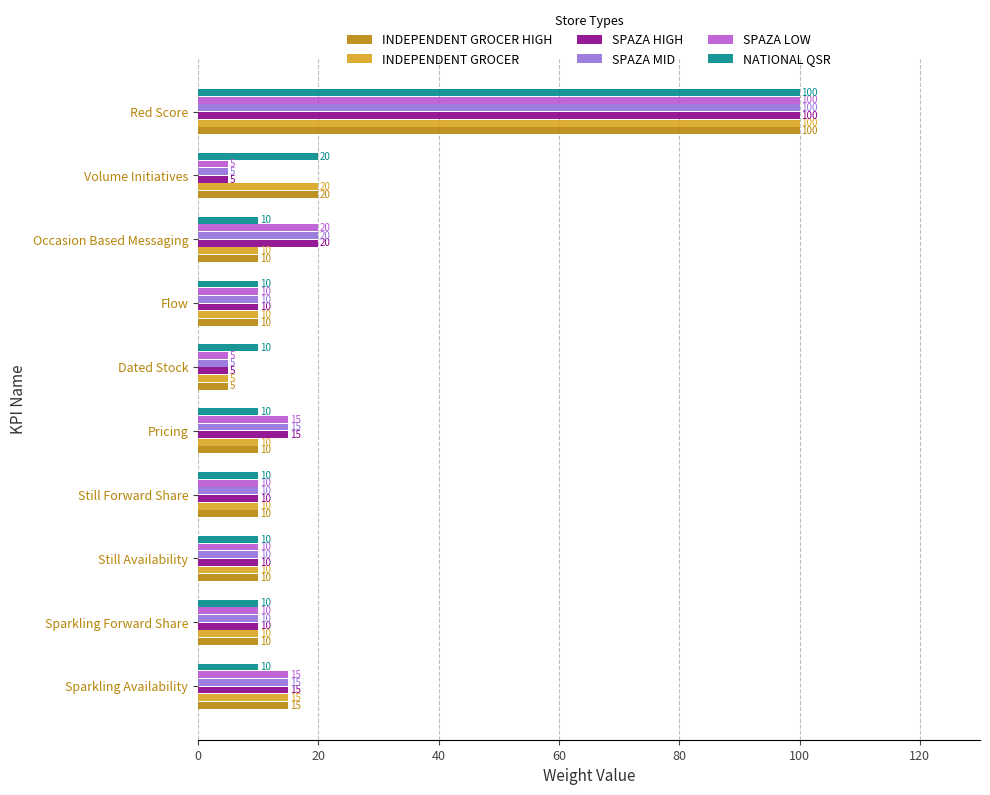

What are all the series names shown in the legend?

INDEPENDENT GROCER HIGH, INDEPENDENT GROCER, SPAZA HIGH, SPAZA MID, SPAZA LOW, NATIONAL QSR